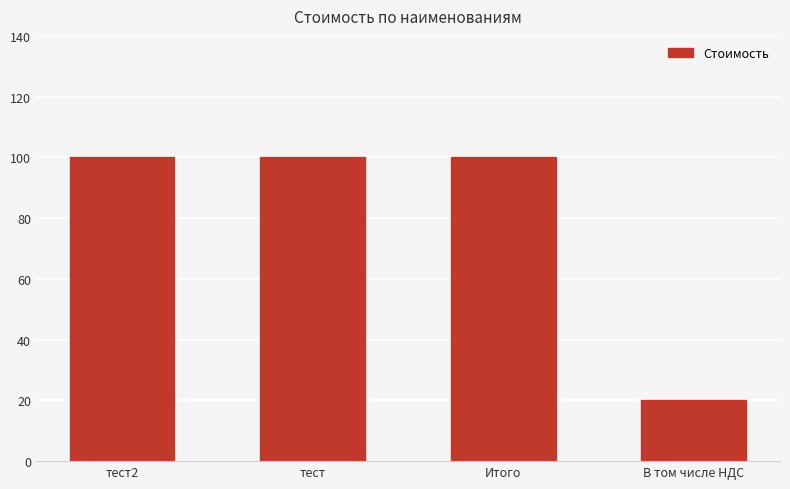

How many bars are there in total?

4